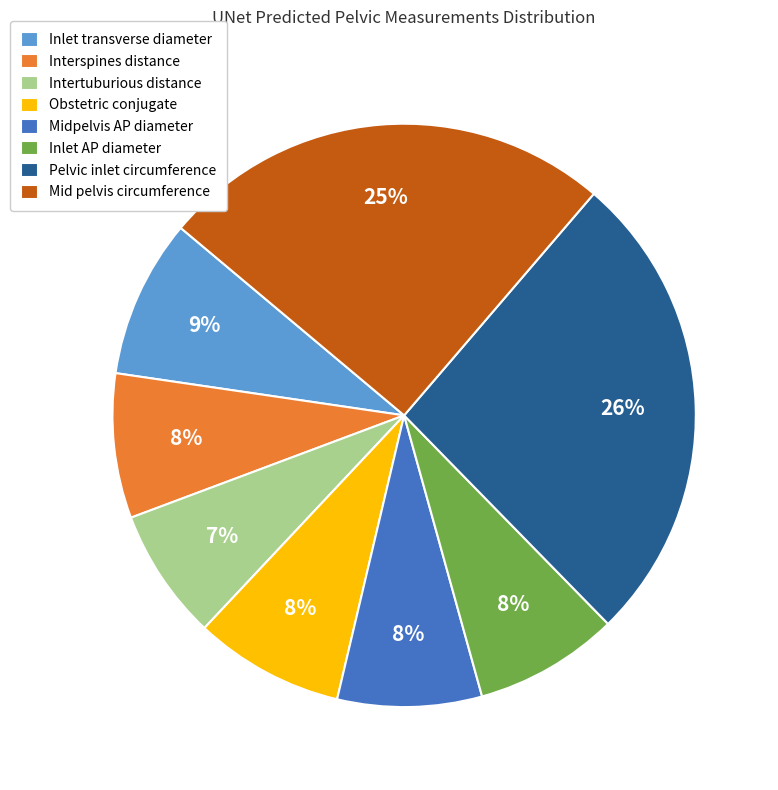

To the nearest percent, what is the difference between the largest and smallest slice percentages?

19%